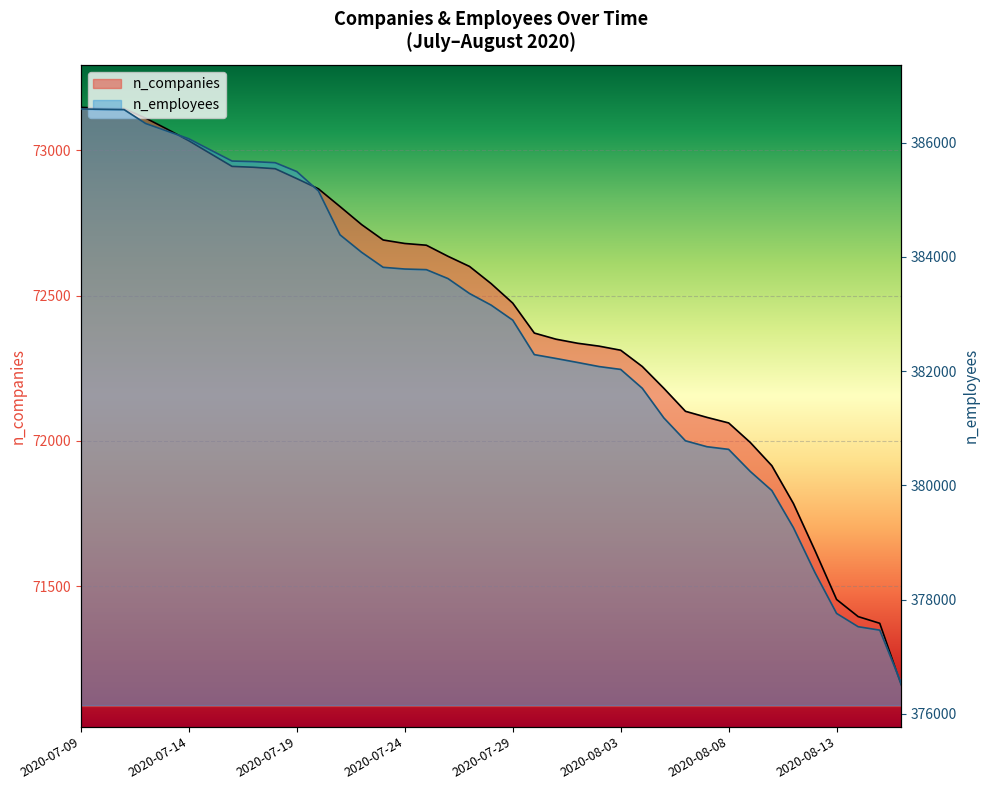

How many data points in n_companies are less than 72541?

19